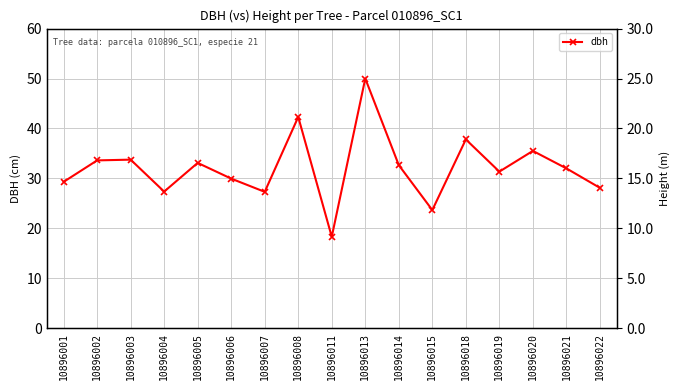

True or false: dbh and h intersect in this chart.

False